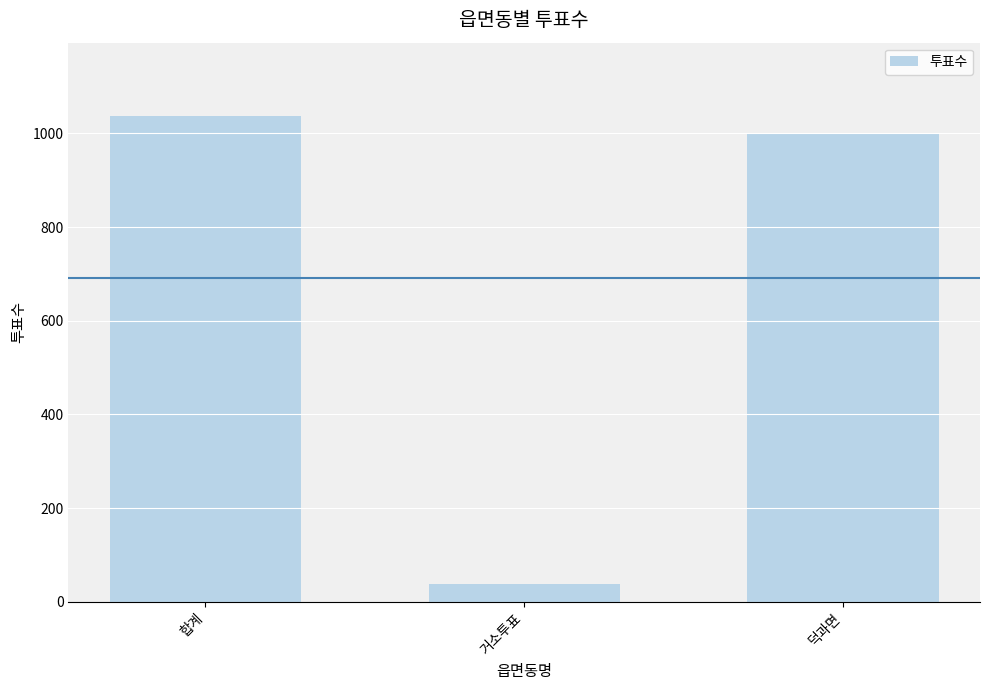

Reading left to right, transcribe all the data shown in this chart.

1038	38	1000